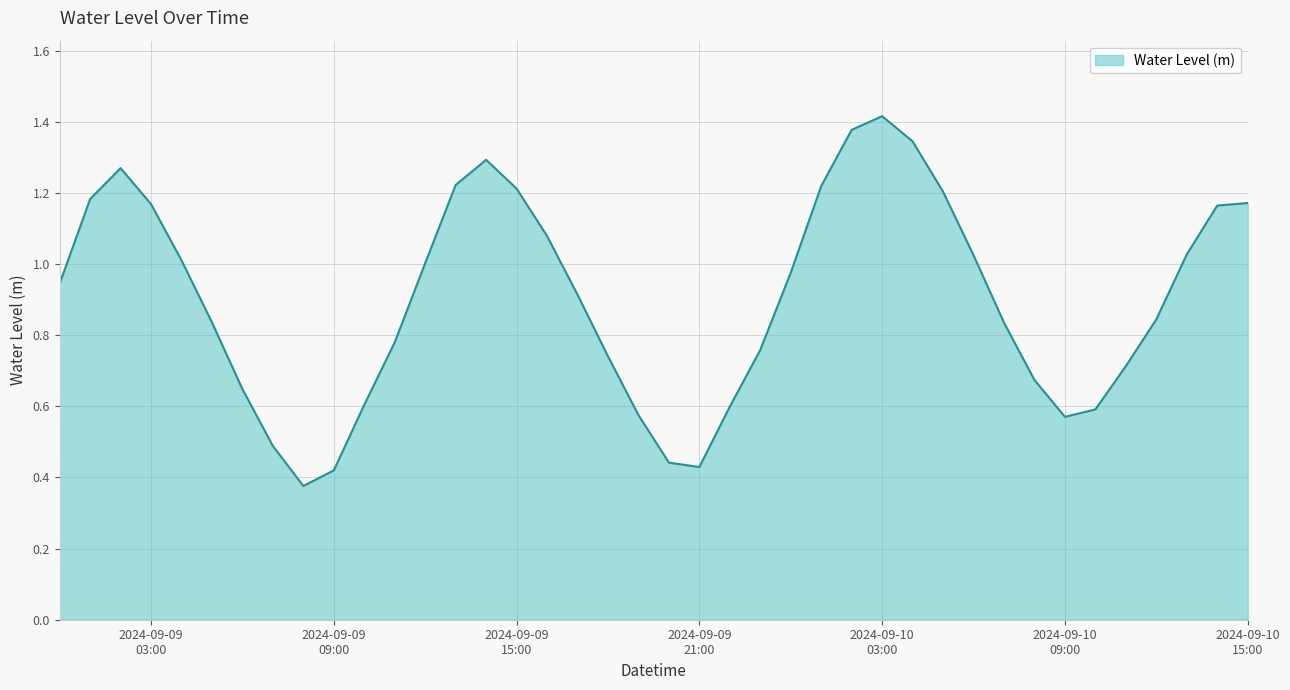

How many distinct data groups are displayed?

1